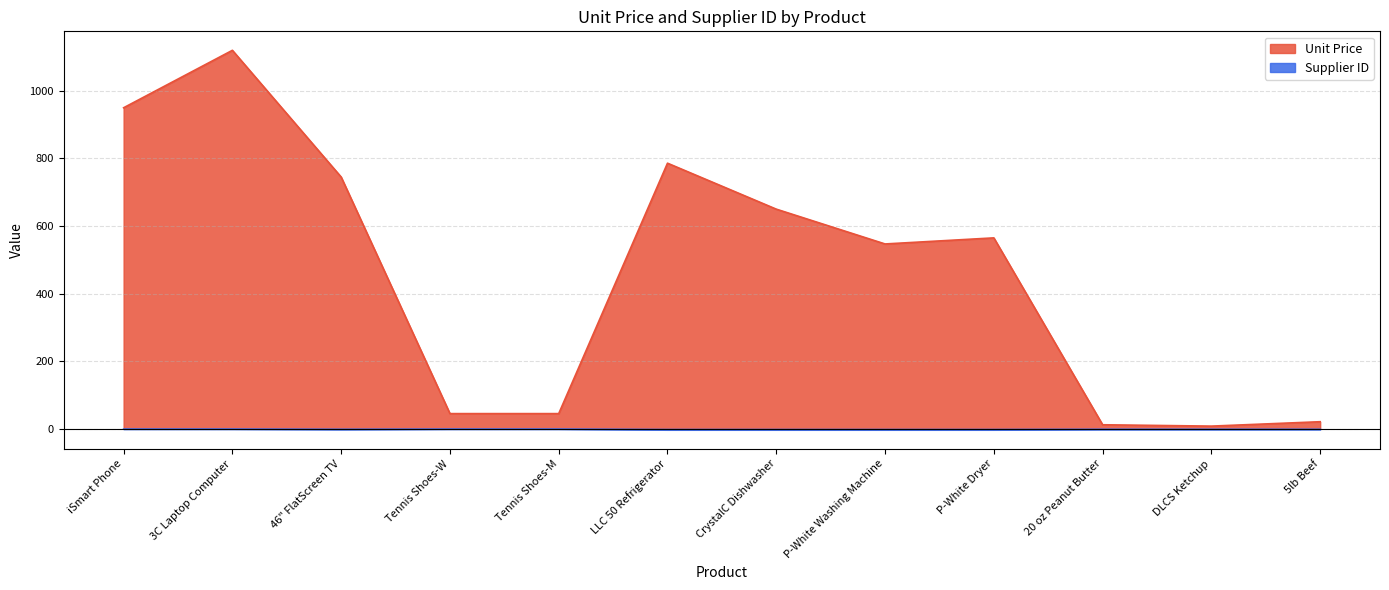

Between LLC 50 Refrigerator and 20 oz Peanut Butter, which is larger?

LLC 50 Refrigerator